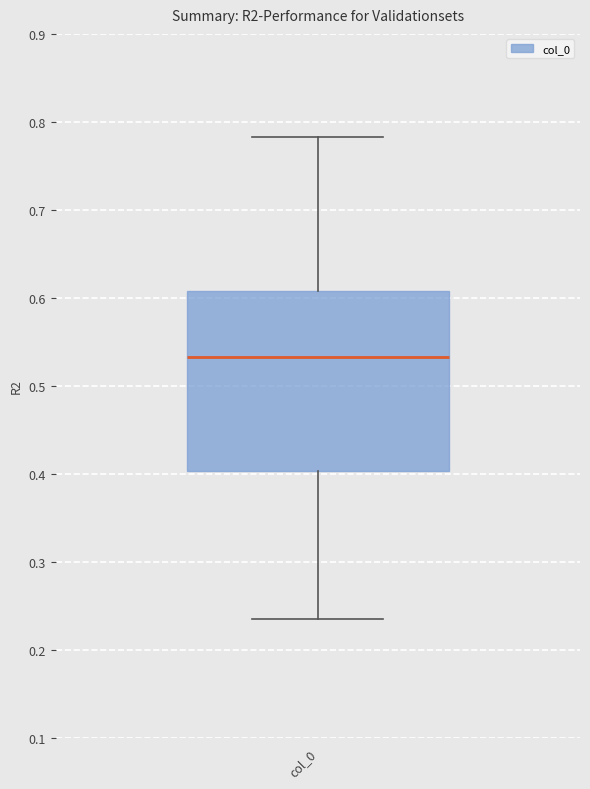

Transcribe this box plot: give where the median line is, the range the box spans, and where the two whiskers end, as read against the y-axis. The values are not printed on the chart, so give them approximately, as read against the axis.

median 0.53, box 0.40 to 0.61, whiskers 0.23 to 0.78